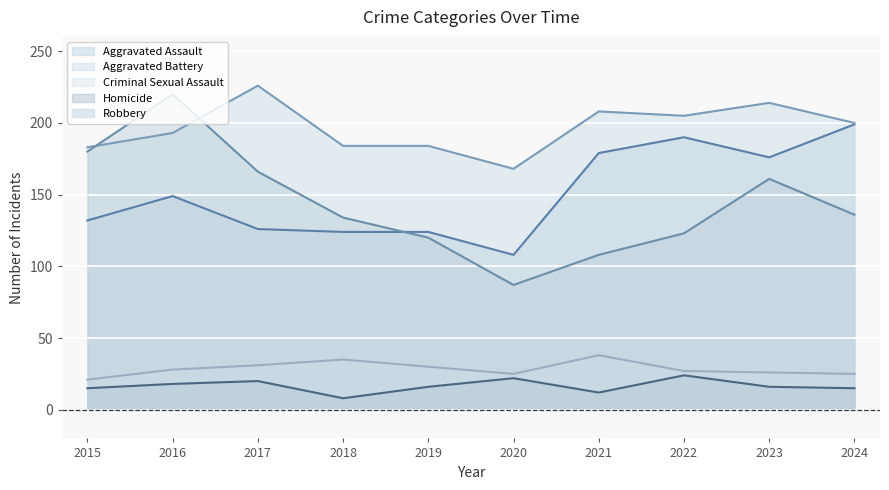

What is the maximum value shown in the chart?

226